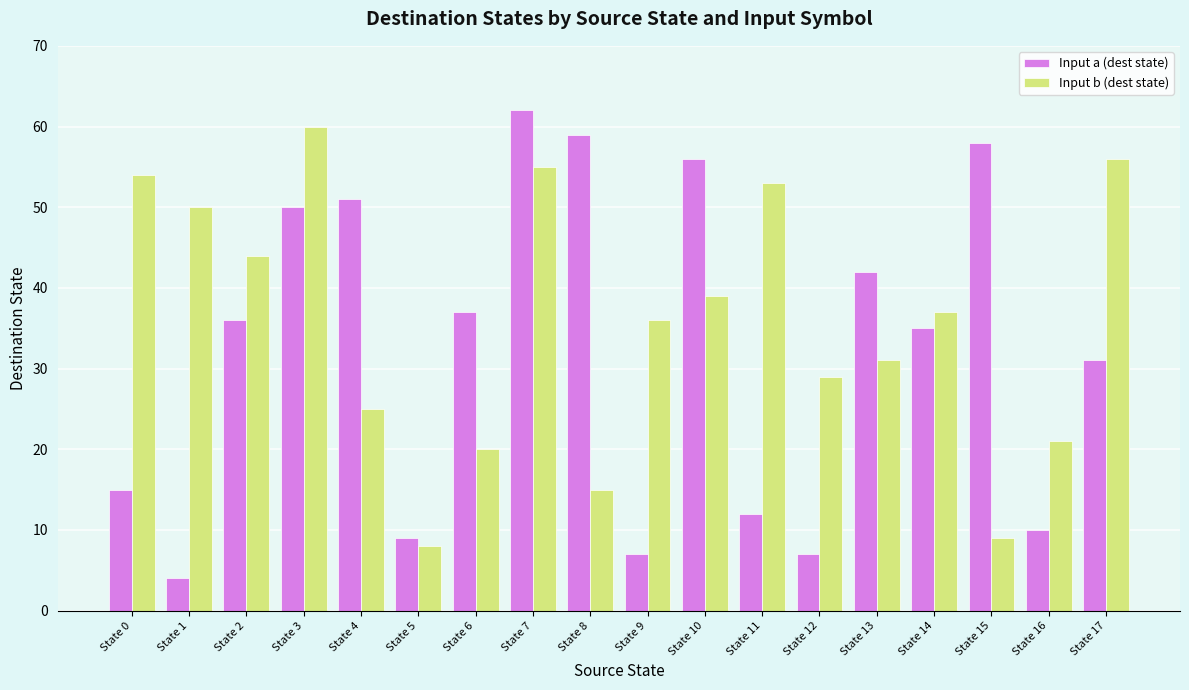

At which category is the sum across all series the highest?

State 7